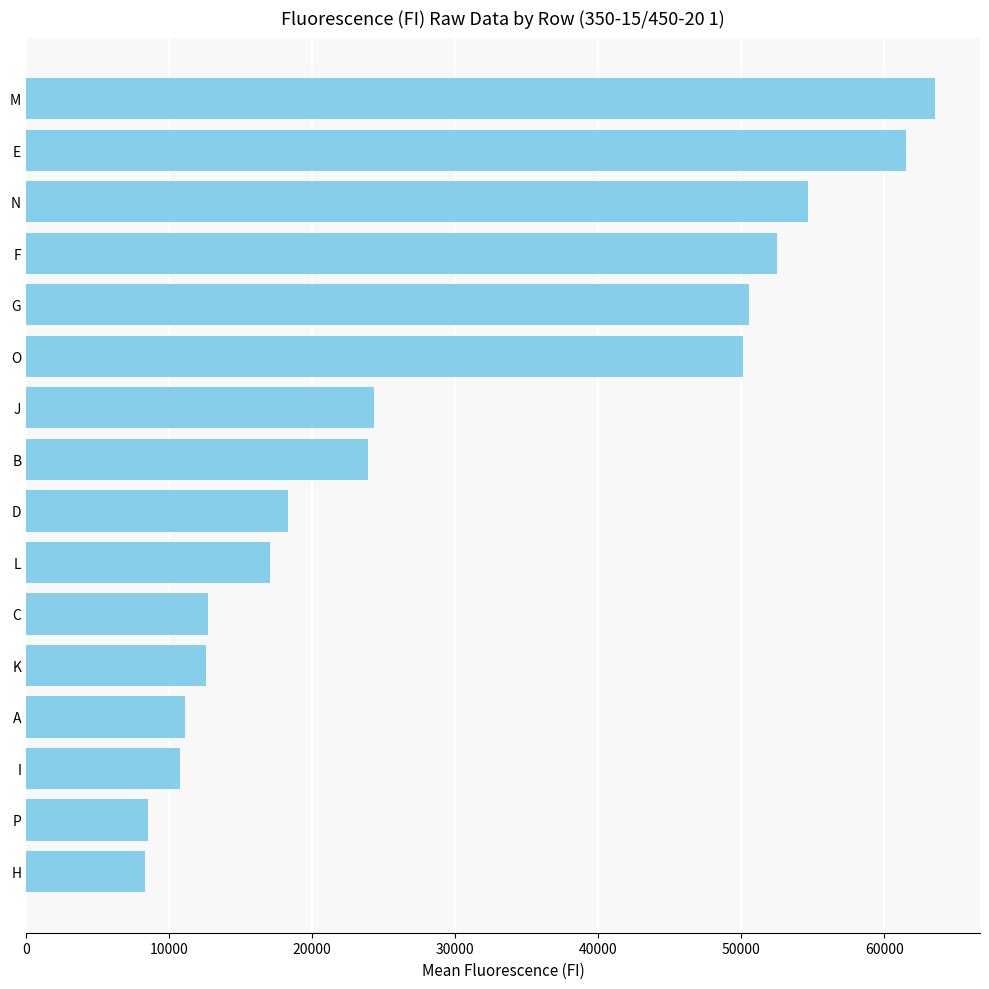

What is the difference between the maximum and minimum values?

55214.5